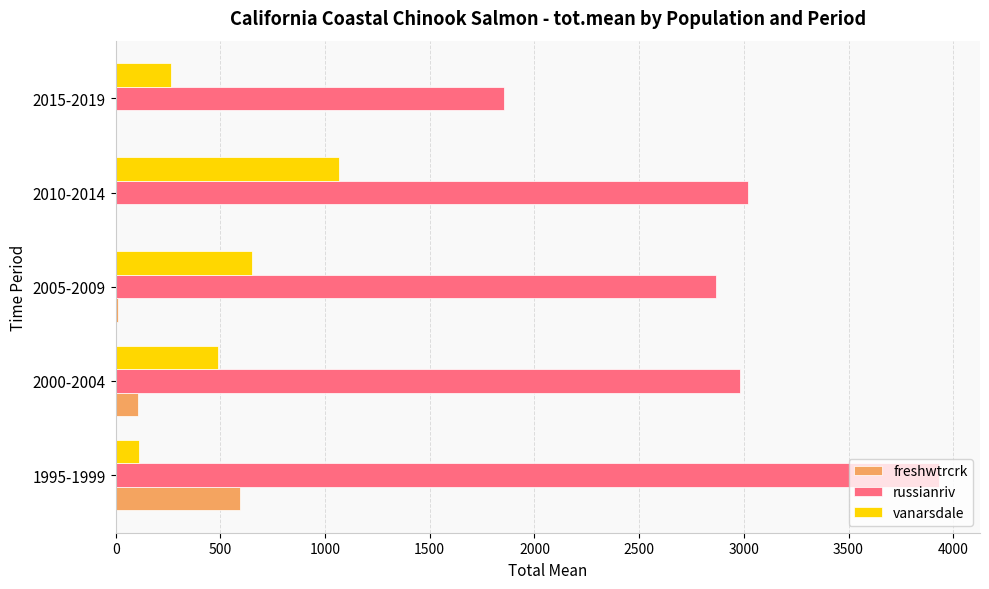

Between 1995-1999 and 2005-2009, which series saw the biggest shift?

russianriv